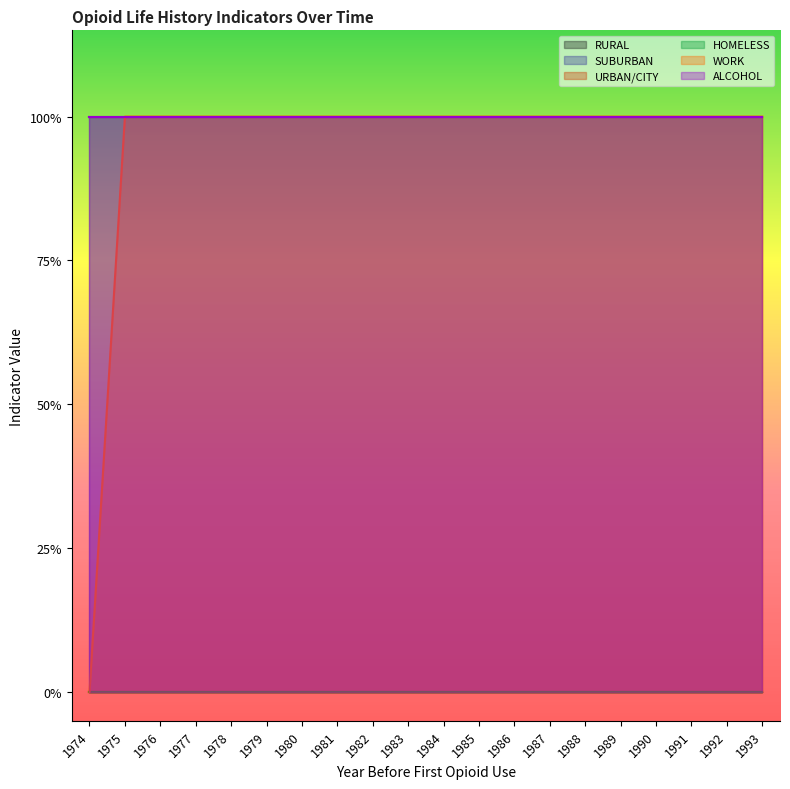

Where is RURAL nearest to the value 0?

1974